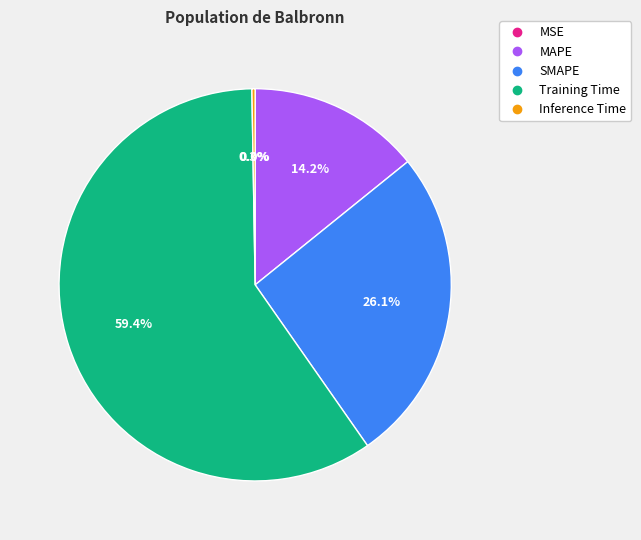

Which category has the biggest portion of the pie?

Training Time